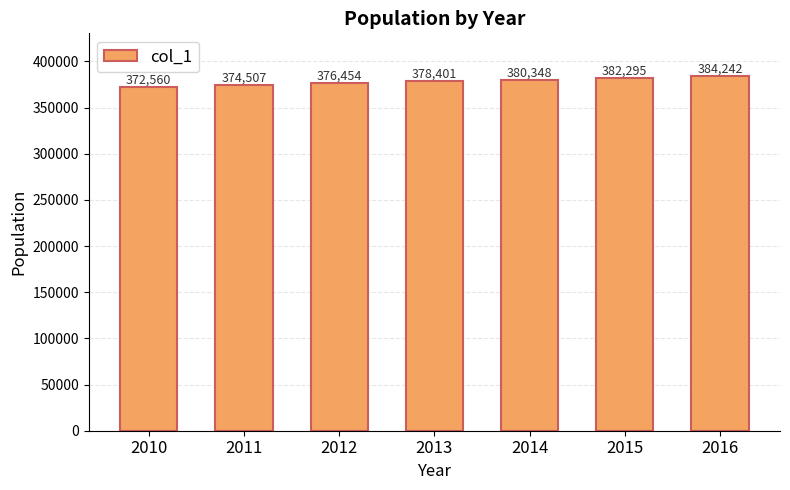

What is the value of the 1st bar from the left?

372560